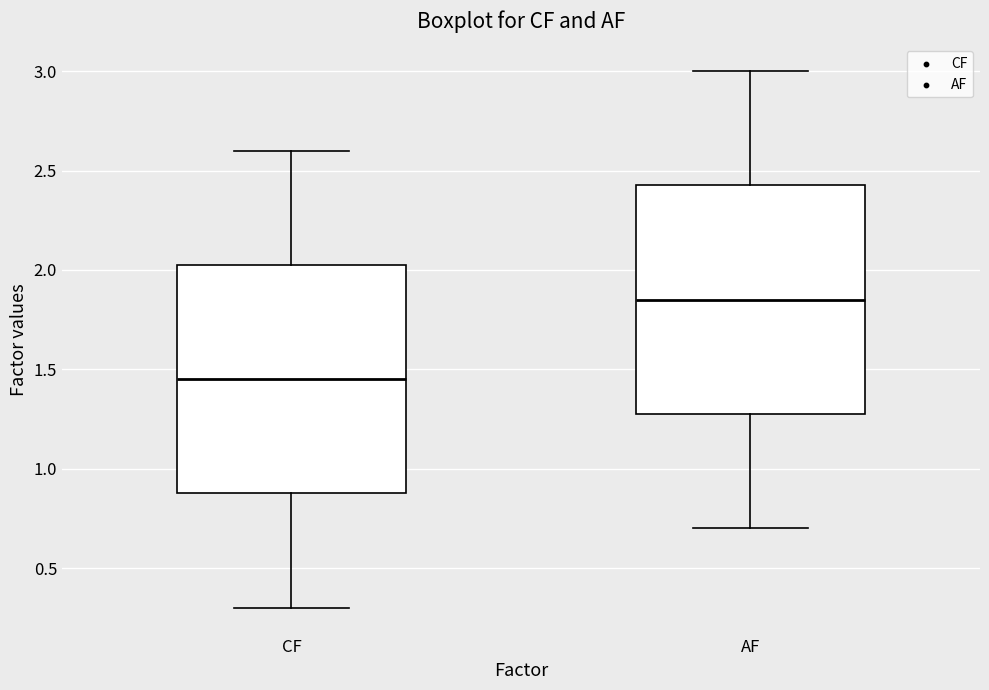

Where is the upper edge of the box for CF on the y-axis? The values are not printed on the chart, so give them approximately, as read against the axis.

2.05